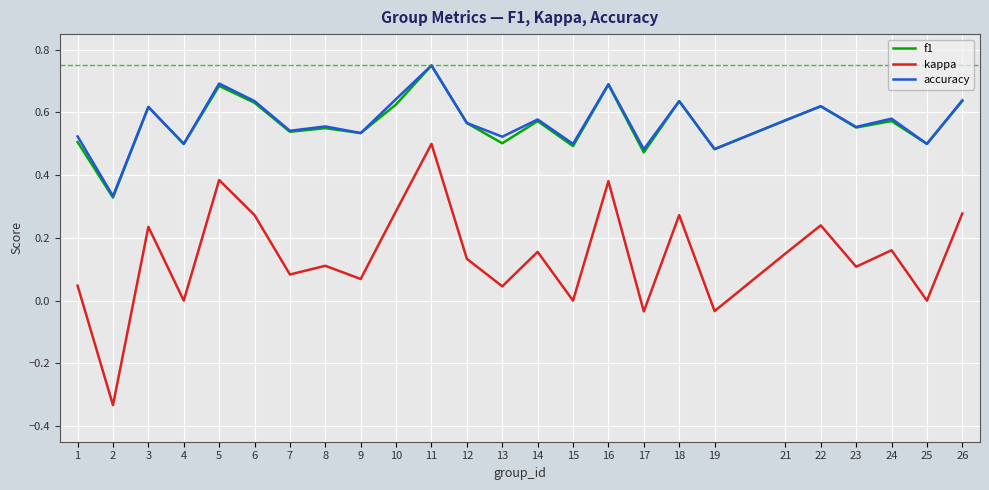

Where does the kappa series first go above 0?

1